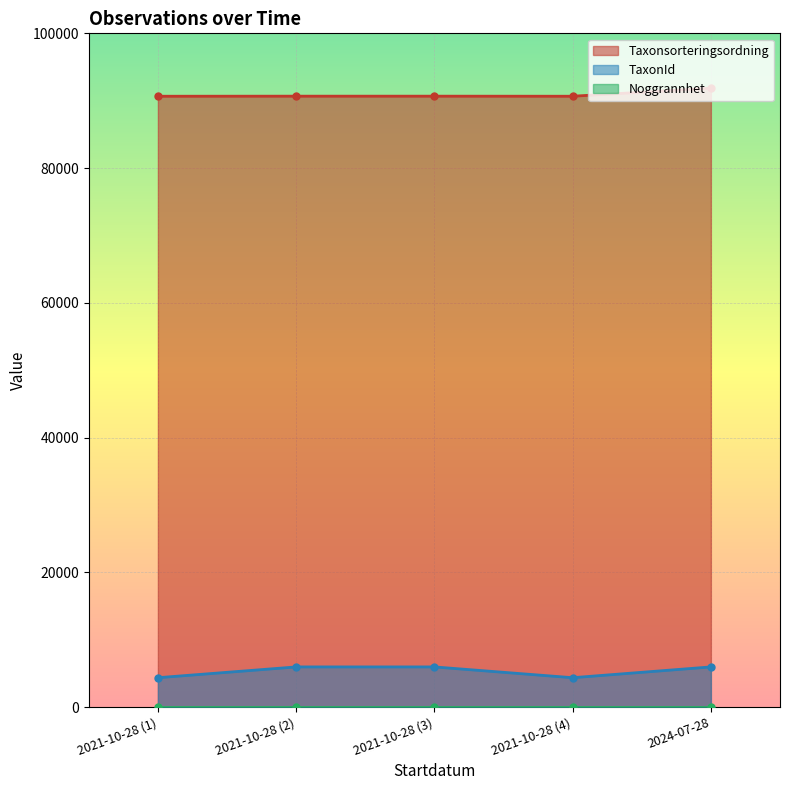

What is the lowest value of the TaxonId series?

4366